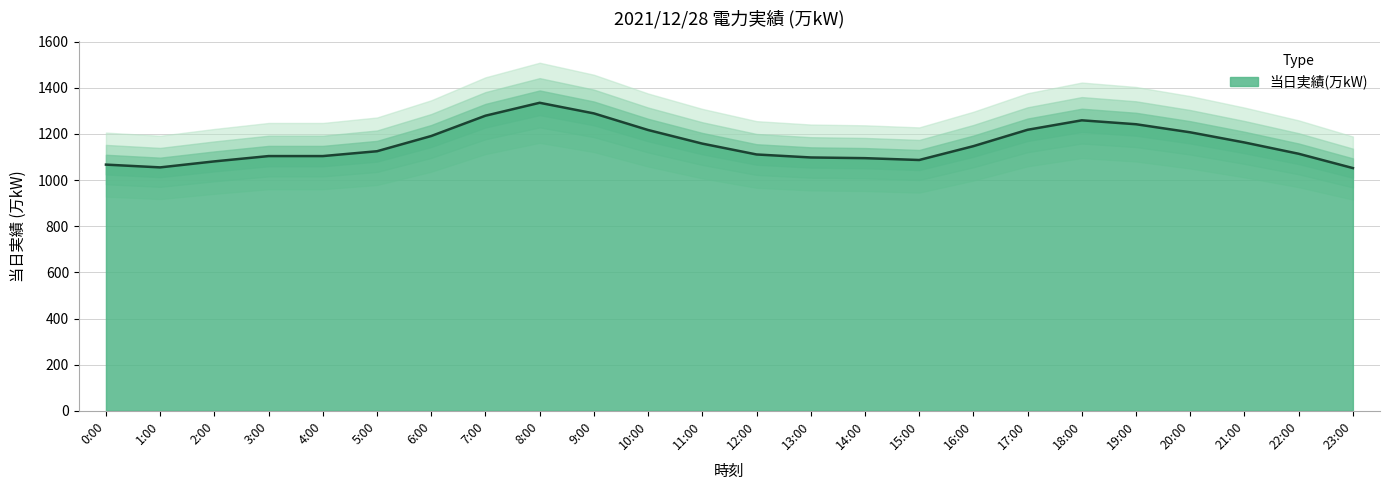

Reading left to right, list all the values displayed in this chart.

1067	1055	1081	1104	1104	1125	1191	1279	1335	1289	1217	1158	1111	1098	1095	1087	1147	1218	1259	1242	1207	1163	1114	1052